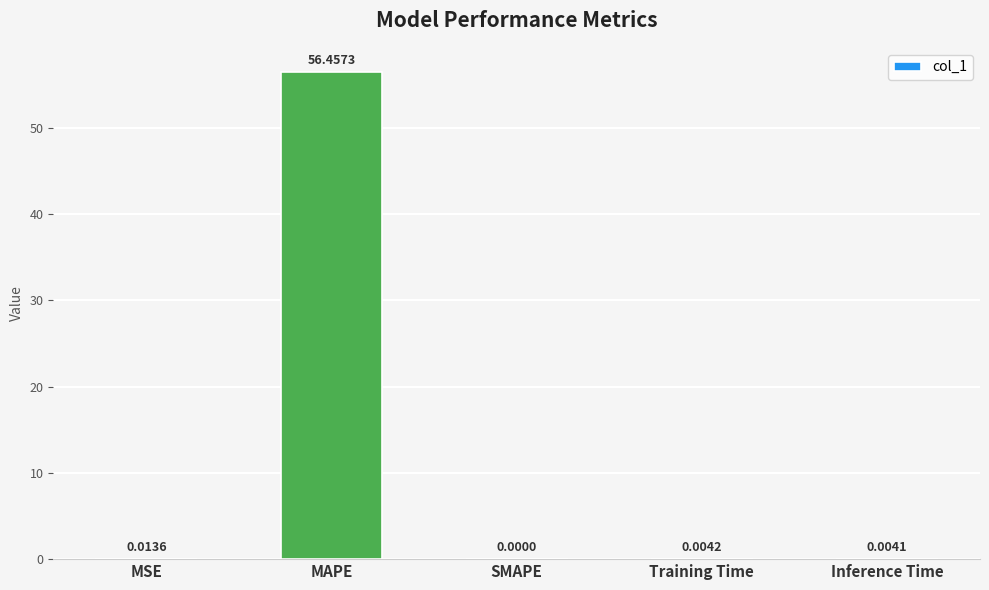

The value at MAPE is 15.5. True or false?

False